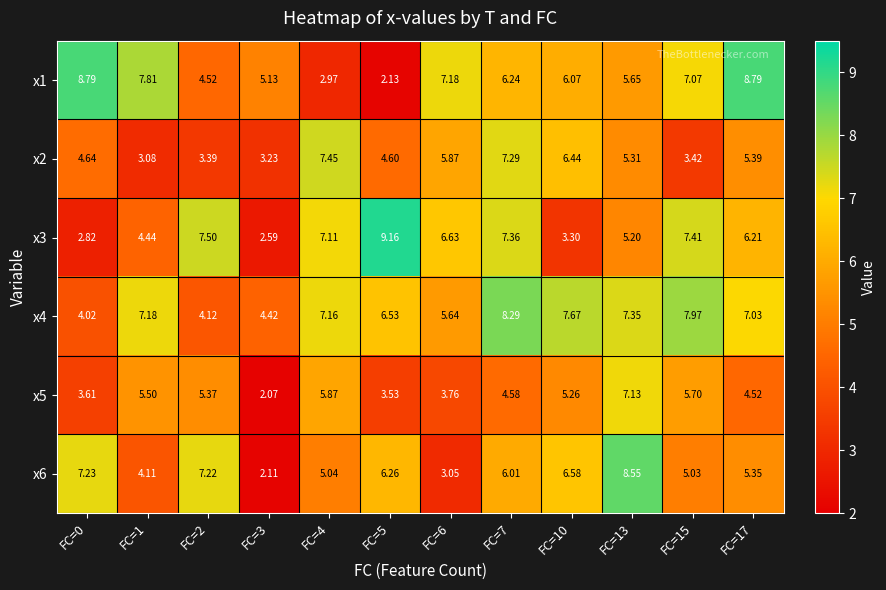

Is the value of x6 at FC=15 greater than the value of x1 at FC=13?

No